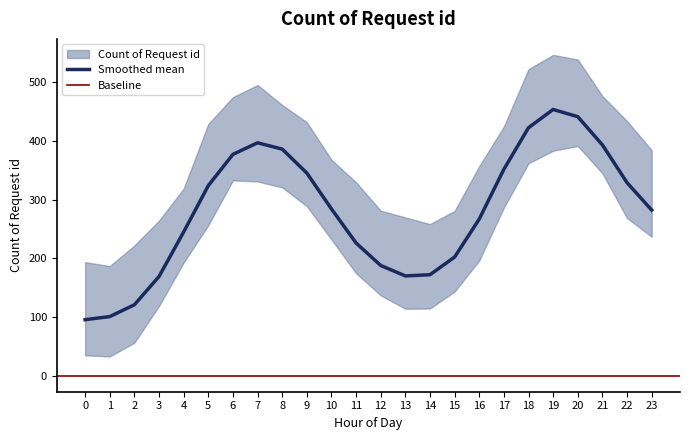

Is it true that Smoothed mean equals 139.8 at 0?

False